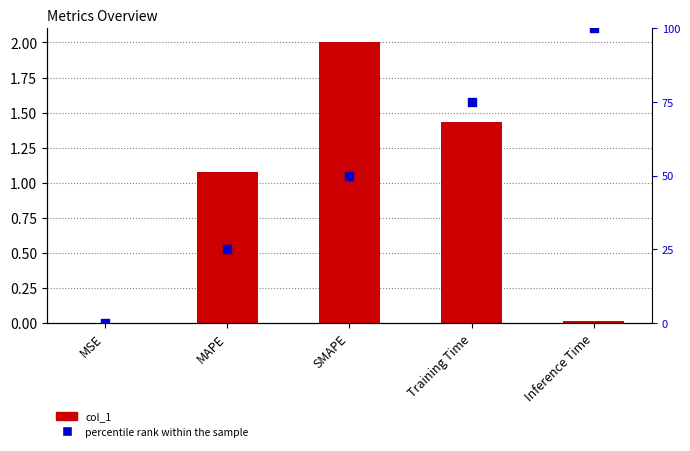

Which series contains the lowest Y value?

percentile rank within the sample